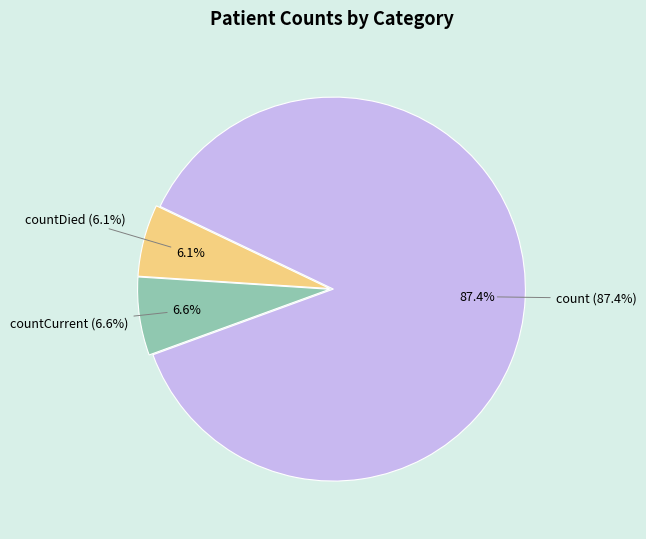

Which category accounts for the majority?

count